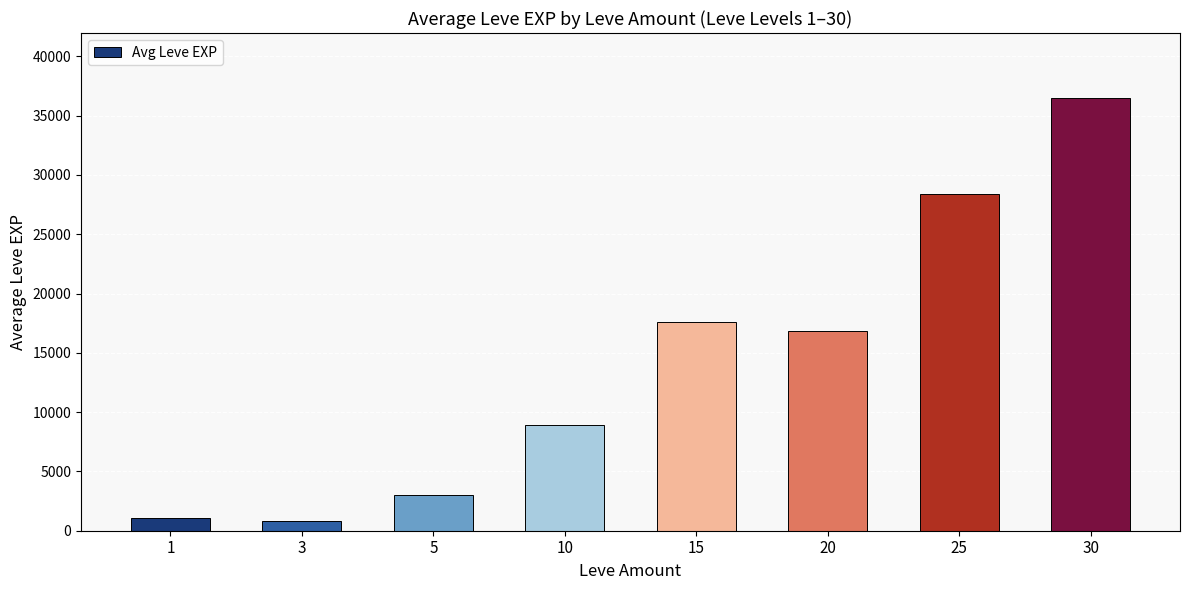

What is the sum of the values at 1 and 15?

18673.3